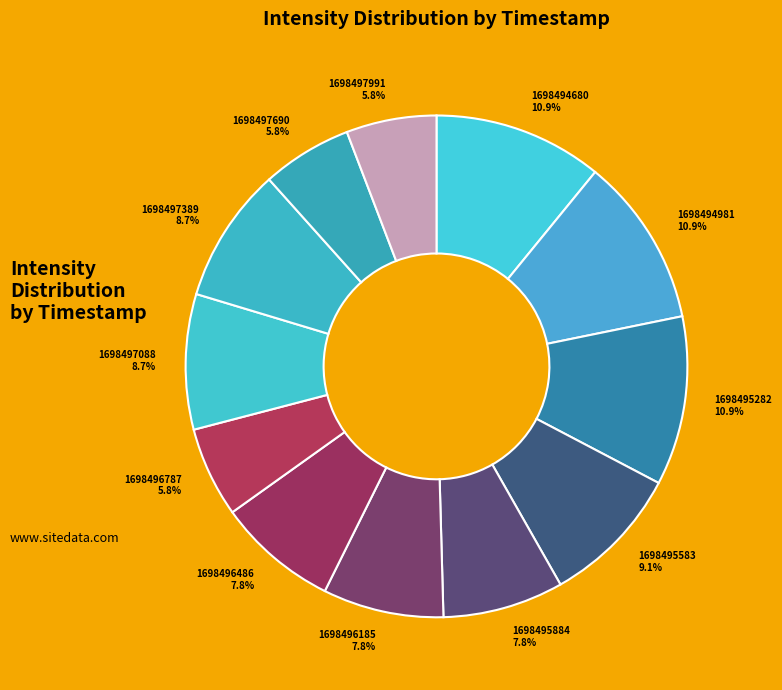

Is 1698494680 10.9% the majority of the pie?

No